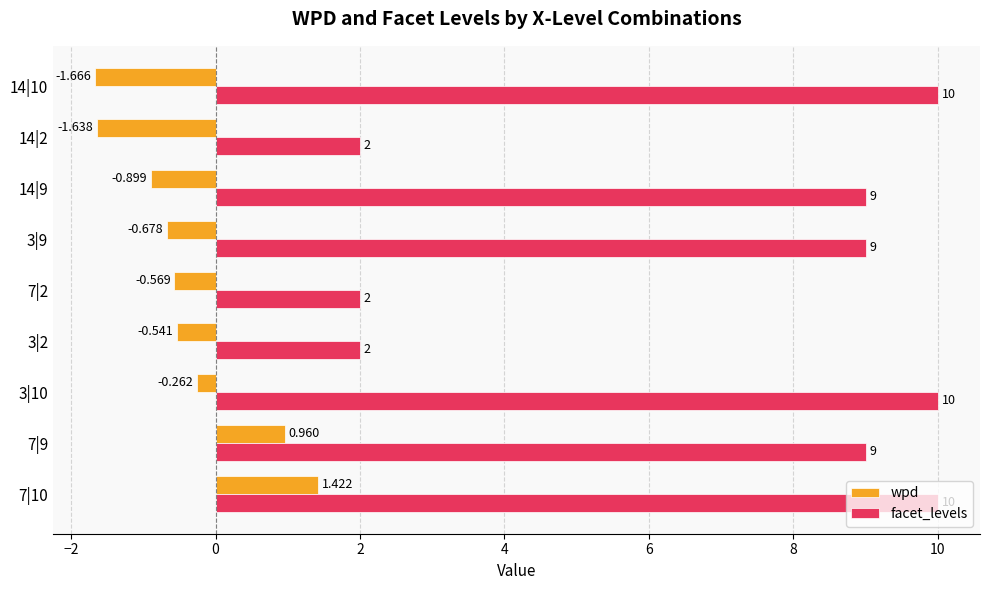

What is the maximum value shown in the chart?

10.0